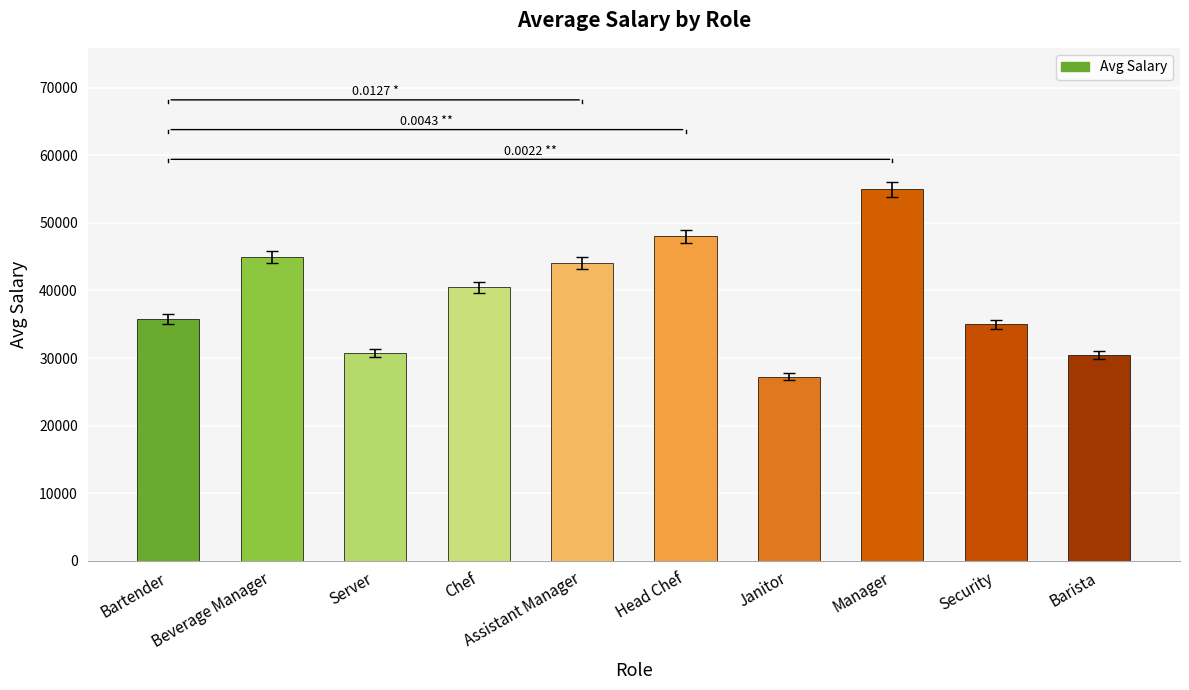

Which category has the highest value across all series?

Manager